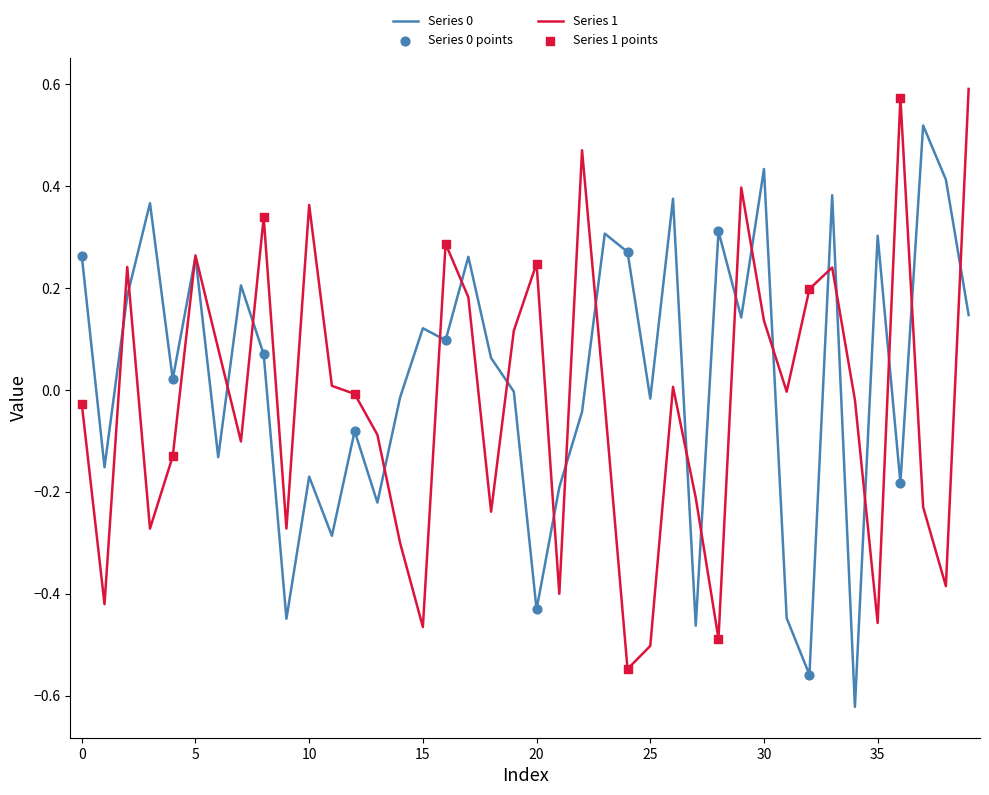

How many lines are shown in the chart?

2